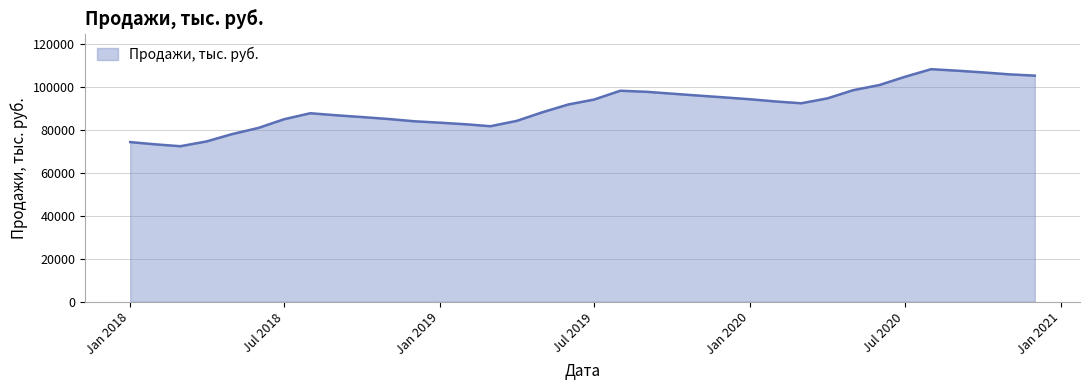

What is the smallest value displayed?

72517.2